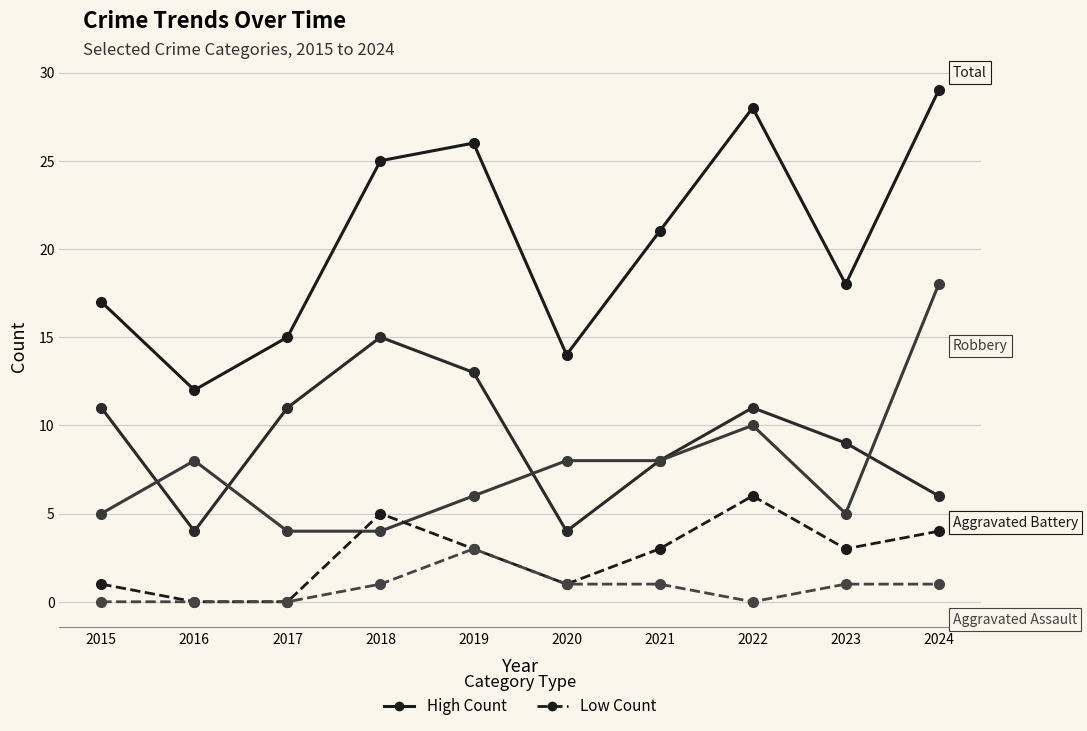

How many lines are shown in the chart?

5